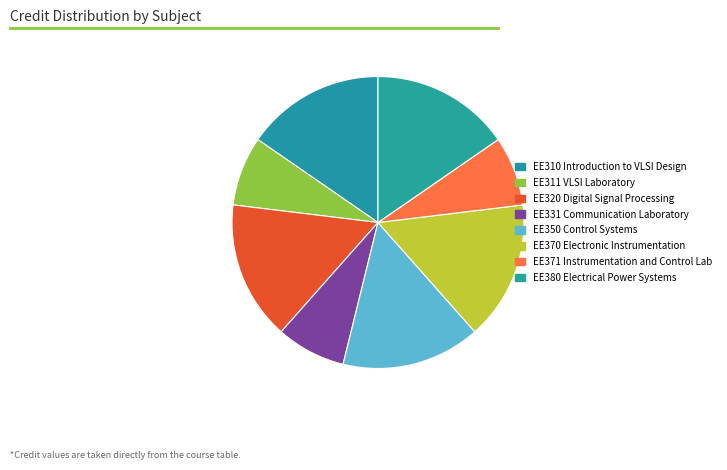

To the nearest percent, what portion does EE380 Electrical Power Systems represent?

15%